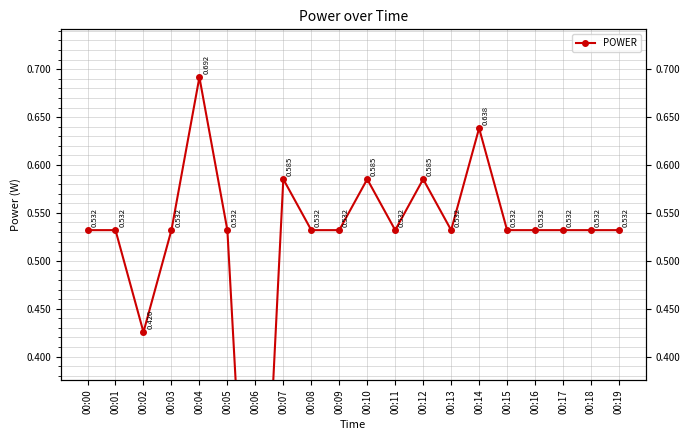

Reading left to right, what are all the values shown in this chart?

00:00=0.5	00:01=0.5	00:02=0.4	00:03=0.5	00:04=0.7	00:05=0.5	00:06=0.0	00:07=0.6	00:08=0.5	00:09=0.5	00:10=0.6	00:11=0.5	00:12=0.6	00:13=0.5	00:14=0.6	00:15=0.5	00:16=0.5	00:17=0.5	00:18=0.5	00:19=0.5